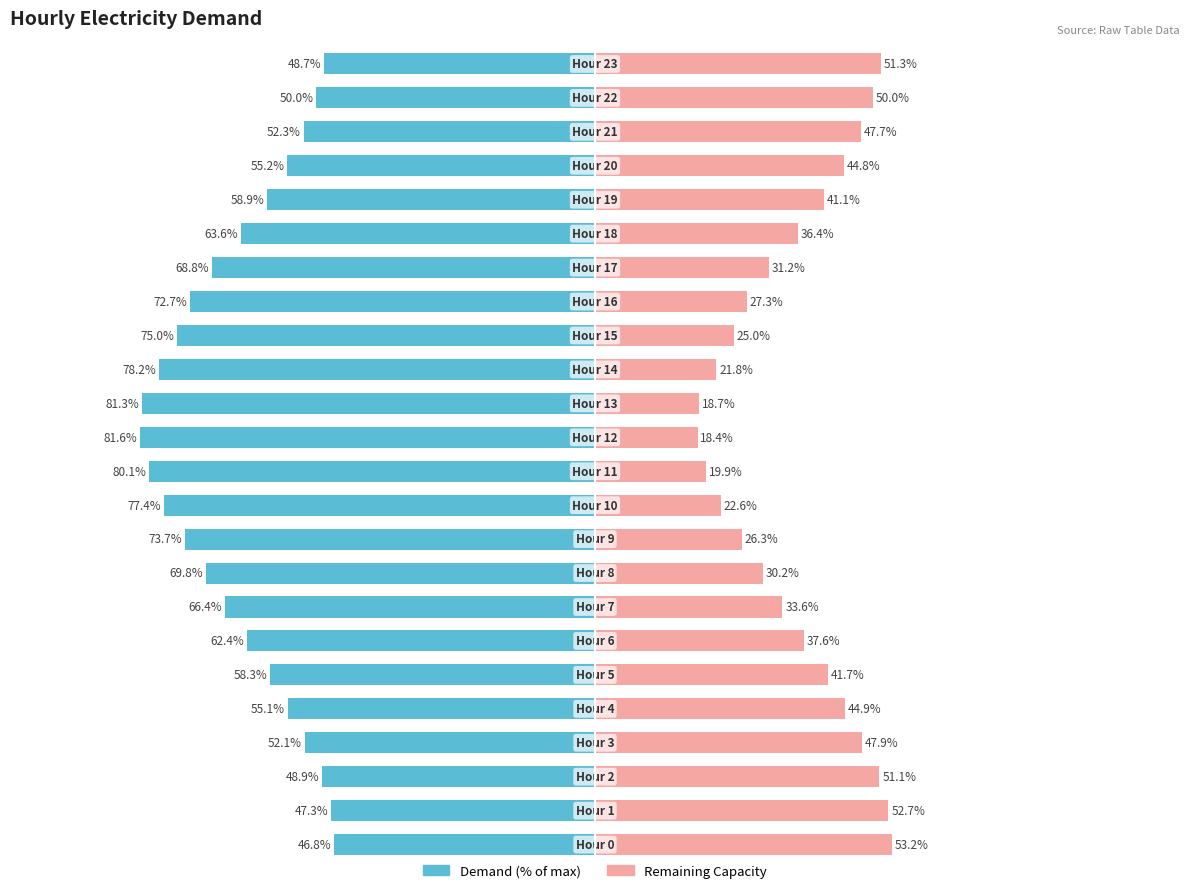

The Demand (% of max) series shows 48.7 at 23. True or false?

True